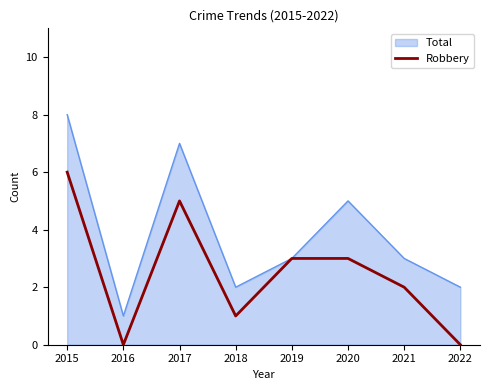

Is it true that Robbery equals 8 at 2017?

False